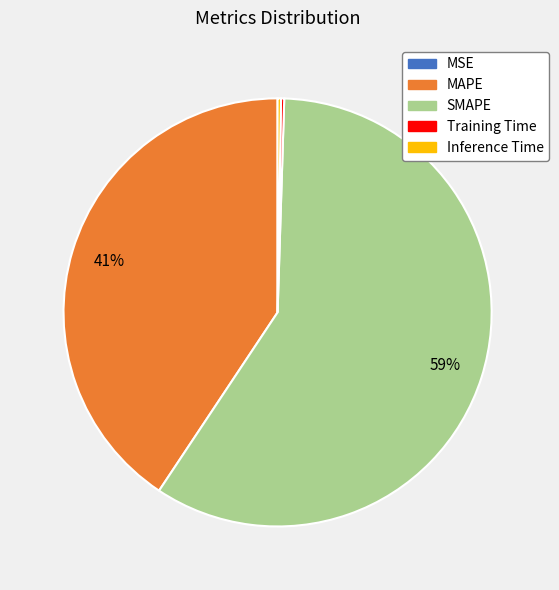

Is SMAPE the majority of the pie?

Yes